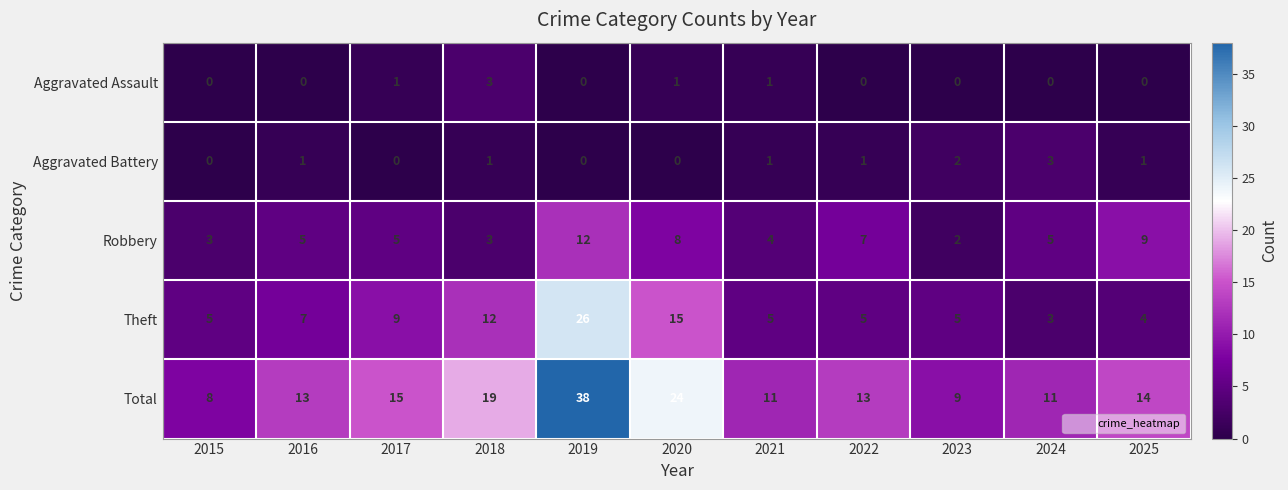

At which category is the sum across all series the highest?

2019